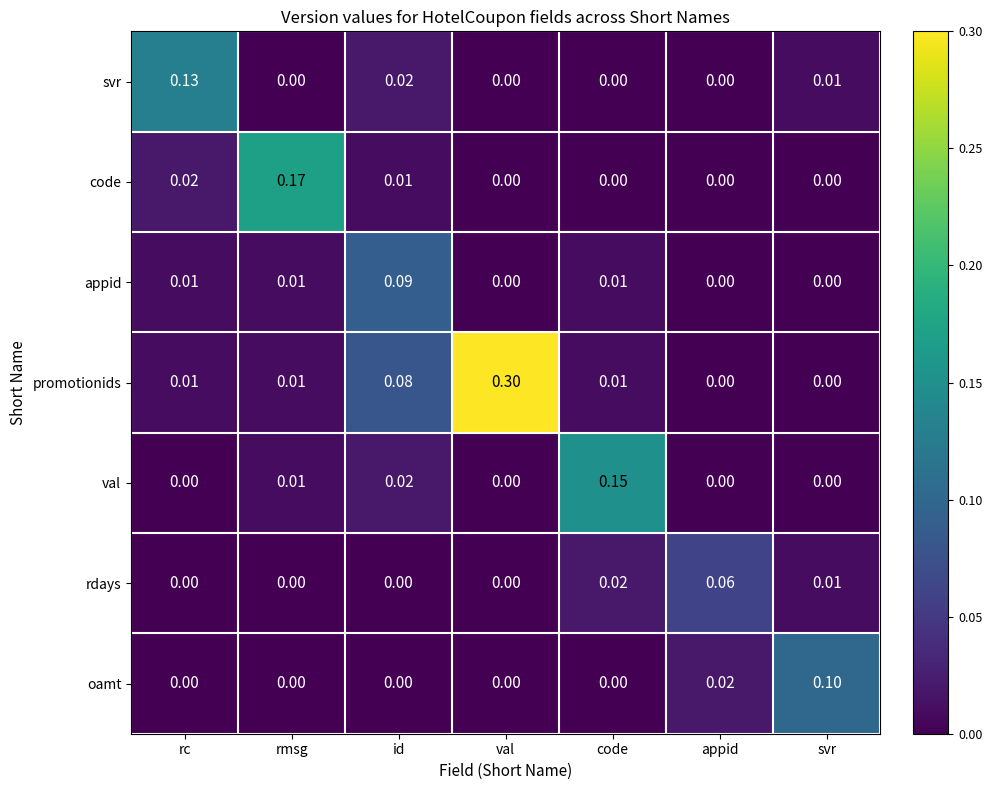

What is the maximum value for promotionids?

0.3